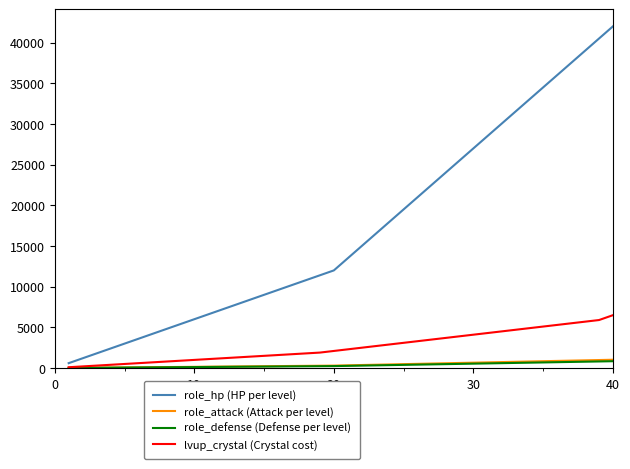

Which series has the largest range (max minus min)?

role_hp (HP per level)